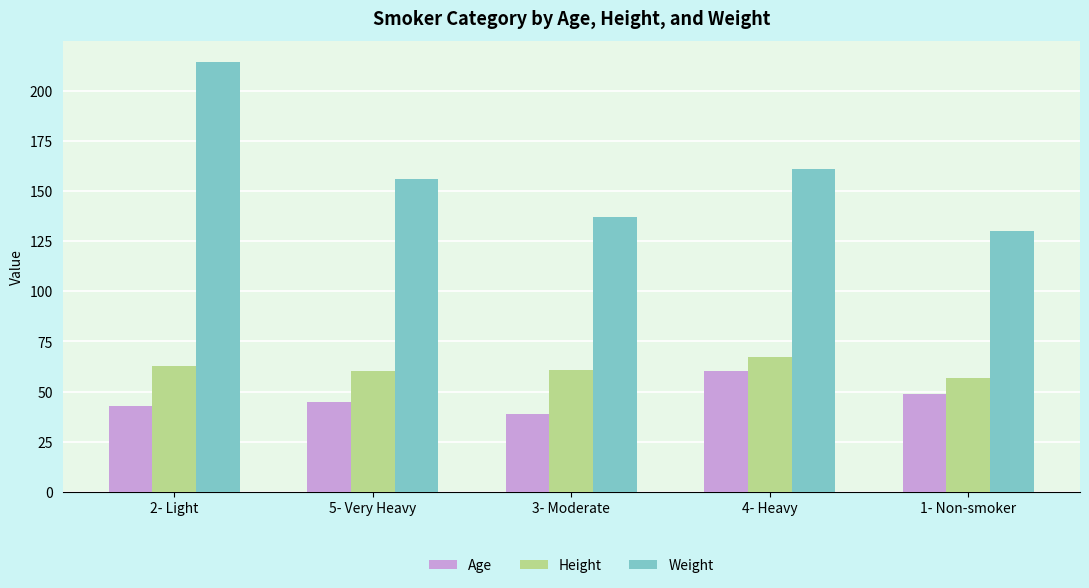

What is the smallest value displayed?

39.0